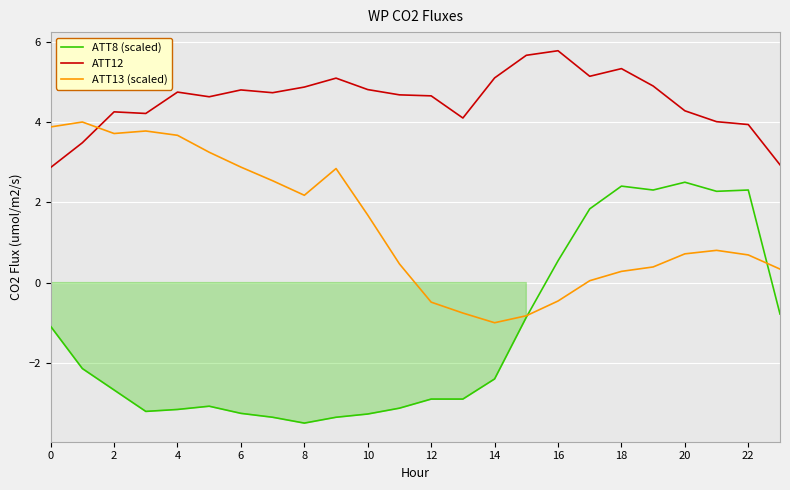

Which series has the widest spread of values?

ATT8 (scaled)